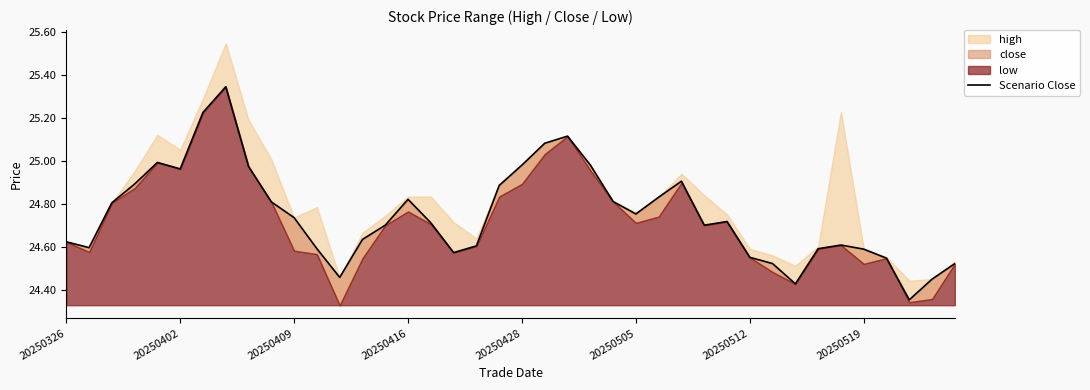

What is the average value?

24.8